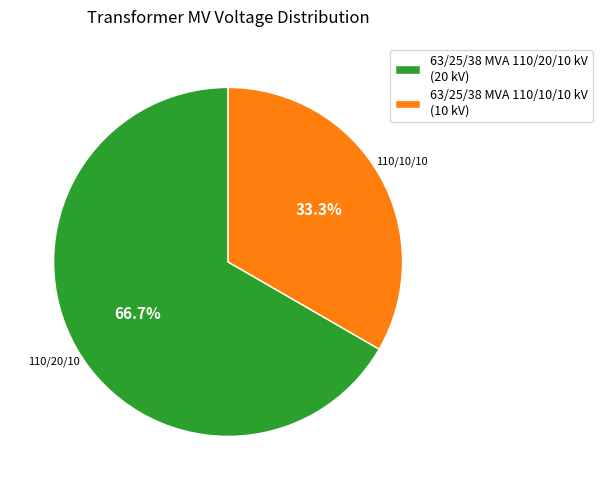

To the nearest percent, what portion does 63/25/38 MVA 110/20/10 kV represent?

67%